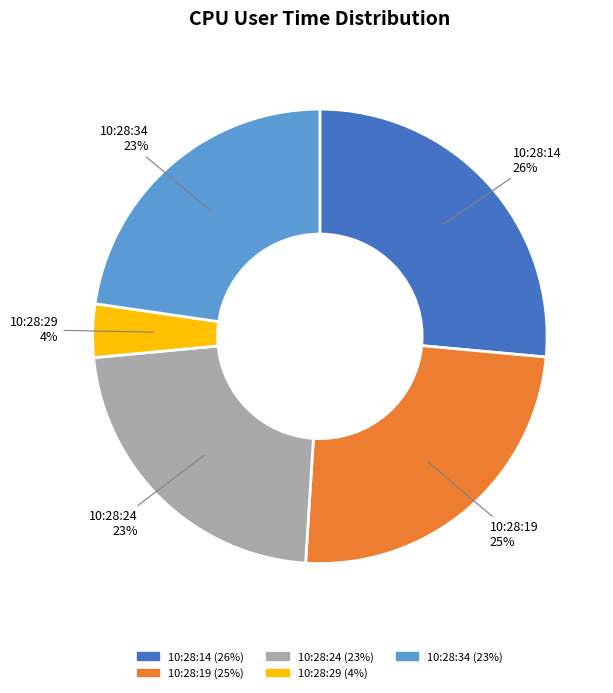

Which slice is the smallest?

10:28:29